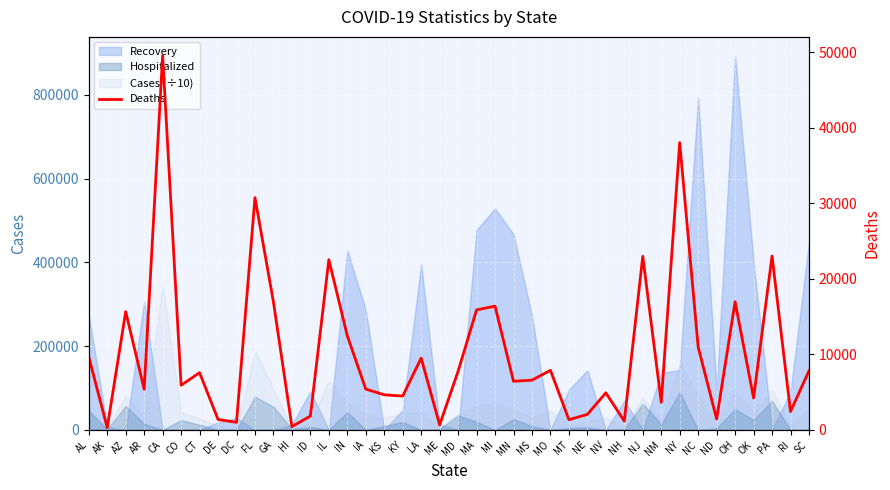

How many lines are shown in the chart?

1